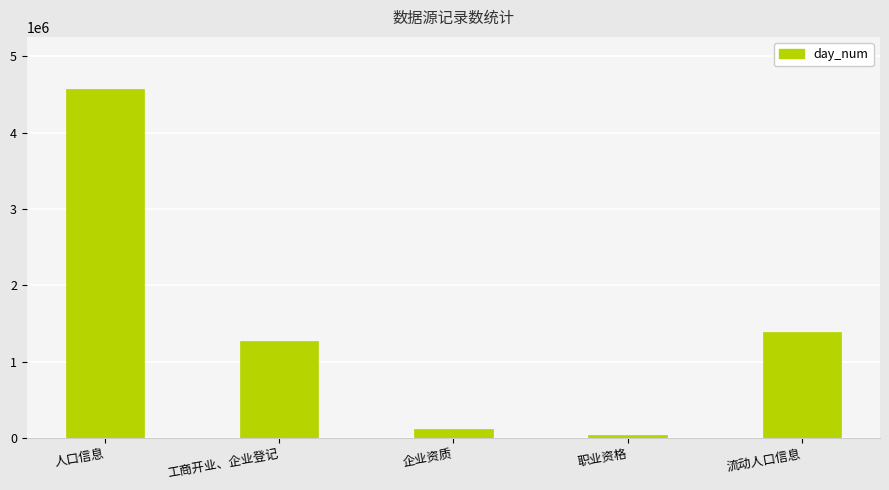

Rank the categories by value from highest to lowest.

人口信息, 流动人口信息, 工商开业、企业登记, 企业资质, 职业资格